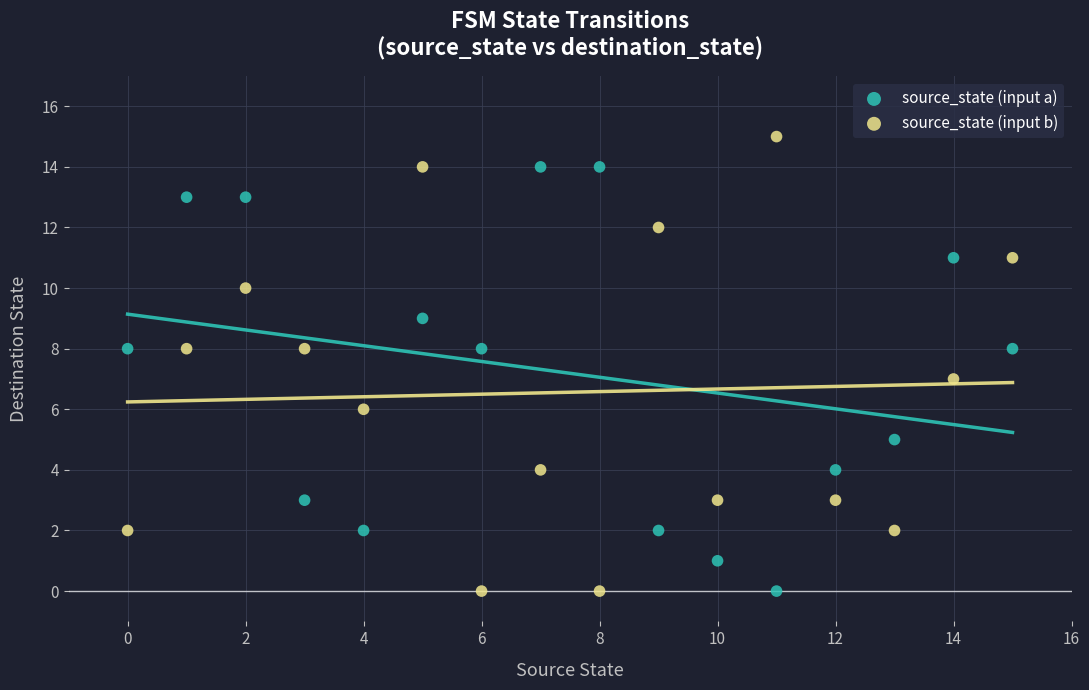

Which series reaches the maximum Y coordinate?

source_state (input b)